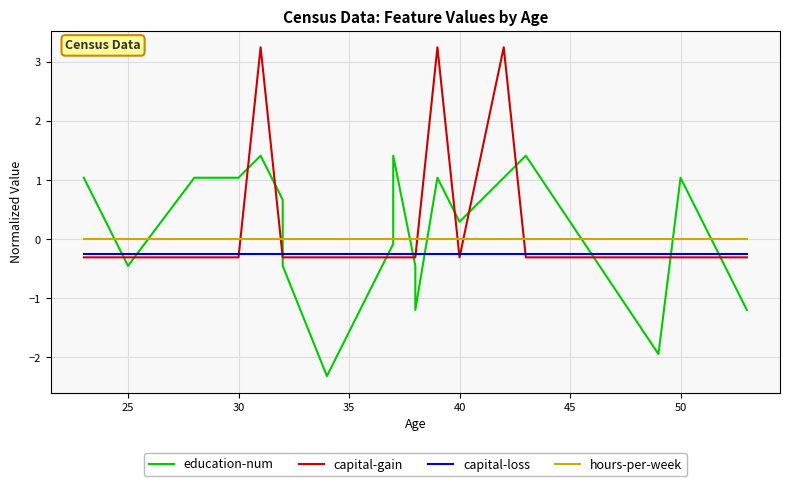

The hours-per-week series shows 0.0 at 30. True or false?

True